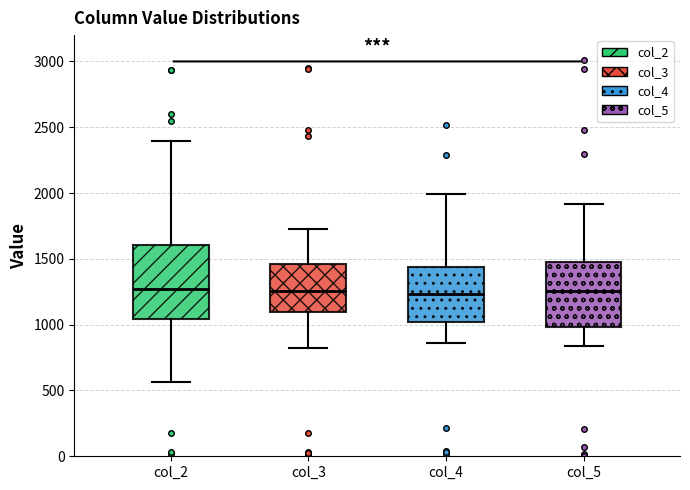

Reading left to right, transcribe this box plot: for each box, give where its median line is, the range the box spans, and where its two whiskers end, as read against the y-axis. The values are not printed on the chart, so give them approximately, as read against the axis.

col_2: median 1250, box 1050 to 1600, whiskers 550 to 2400
col_3: median 1250, box 1100 to 1450, whiskers 800 to 1750
col_4: median 1250, box 1000 to 1450, whiskers 850 to 2000
col_5: median 1250, box 1000 to 1500, whiskers 850 to 1900